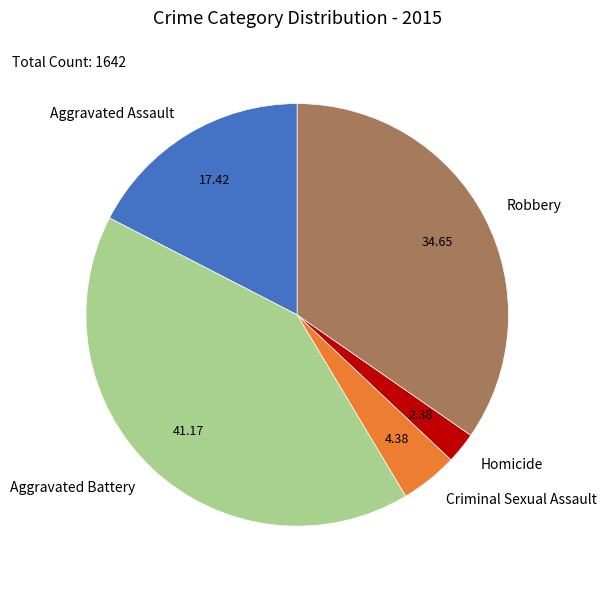

Which category has the biggest portion of the pie?

Aggravated Battery